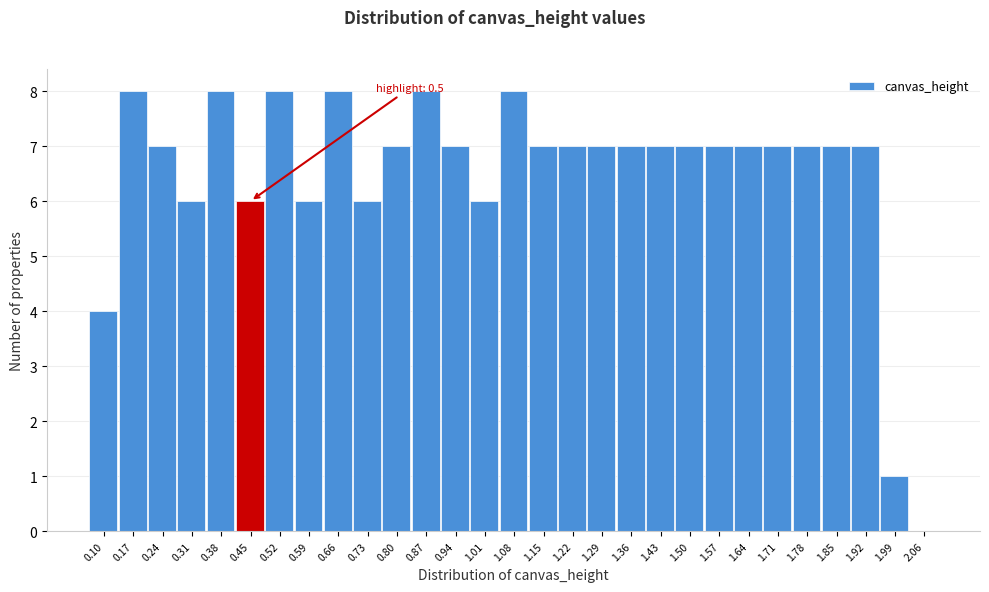

Reading right to left, what are all the values shown in this chart?

2.06=0	1.99=1	1.92=7	1.85=7	1.78=7	1.71=7	1.64=7	1.57=7	1.50=7	1.43=7	1.36=7	1.29=7	1.22=7	1.15=7	1.08=8	1.01=6	0.94=7	0.87=8	0.80=7	0.73=6	0.66=8	0.59=6	0.52=8	0.45=6	0.38=8	0.31=6	0.24=7	0.17=8	0.10=4